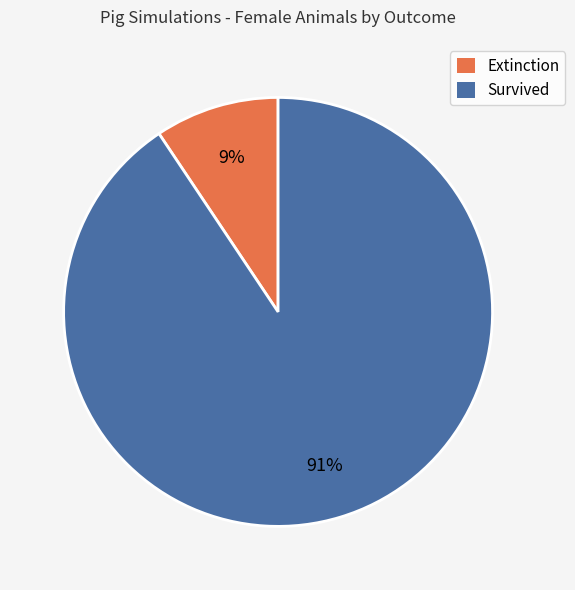

To the nearest percent, what is the average slice percentage?

50%